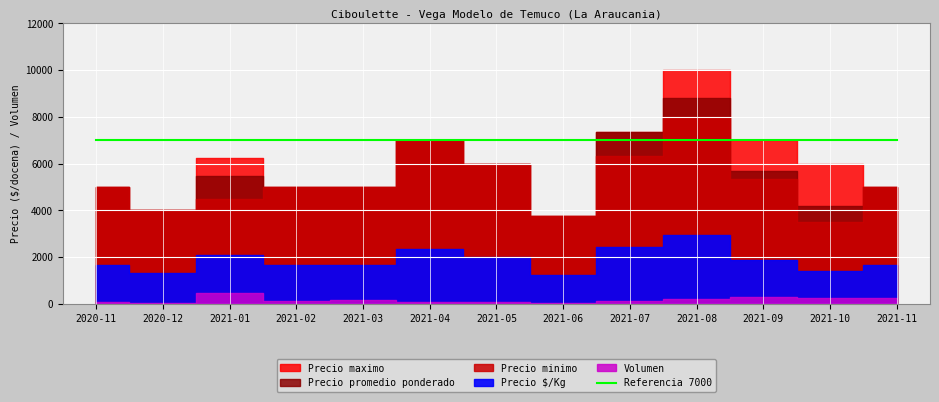

Reading left to right, list all the values displayed in this chart.

Precio promedio ponderado: 2020-11=5000	2020-12=4000	2021-01=5477	2021-02=5000	2021-03=5000	2021-04=7000	2021-05=6000	2021-06=3750	2021-07=7333	2021-08=8800	2021-09=5667	2021-10=4167	2021-11=5000
Precio minimo: 2020-11=5000	2020-12=4000	2021-01=4500	2021-02=5000	2021-03=5000	2021-04=7000	2021-05=6000	2021-06=3750	2021-07=6333	2021-08=8000	2021-09=5333	2021-10=3500	2021-11=5000
Precio maximo: 2020-11=5000	2020-12=4000	2021-01=6250	2021-02=5000	2021-03=5000	2021-04=7000	2021-05=6000	2021-06=3750	2021-07=7333	2021-08=10000	2021-09=7000	2021-10=6000	2021-11=5000
Precio $/Kg: 2020-11=1667	2020-12=1333	2021-01=2073	2021-02=1667	2021-03=1667	2021-04=2333	2021-05=2000	2021-06=1250	2021-07=2444	2021-08=2933	2021-09=1889	2021-10=1389	2021-11=1667
Volumen: 2020-11=70	2020-12=30	2021-01=460	2021-02=110	2021-03=165	2021-04=80	2021-05=100	2021-06=30	2021-07=140	2021-08=215	2021-09=315	2021-10=250	2021-11=240